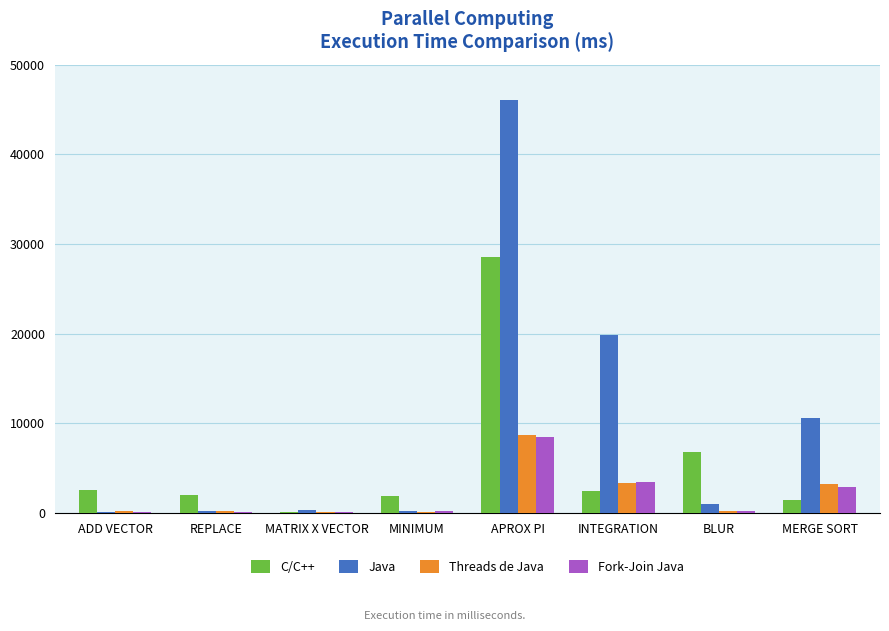

Which category has the highest value in the C/C++ series?

APROX PI